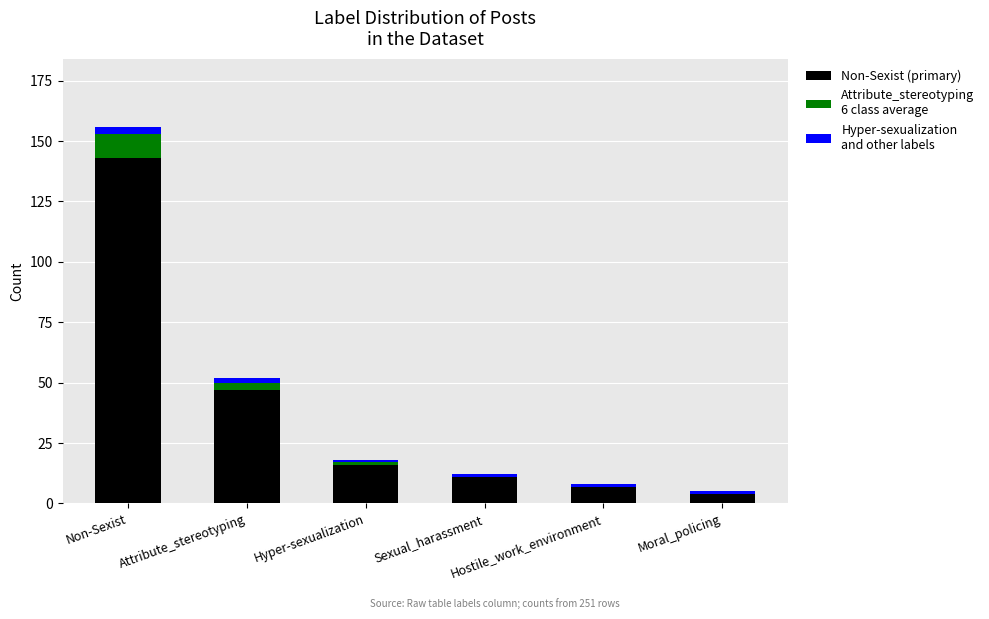

Between Sexual_harassment and Non-Sexist, which is larger?

Non-Sexist